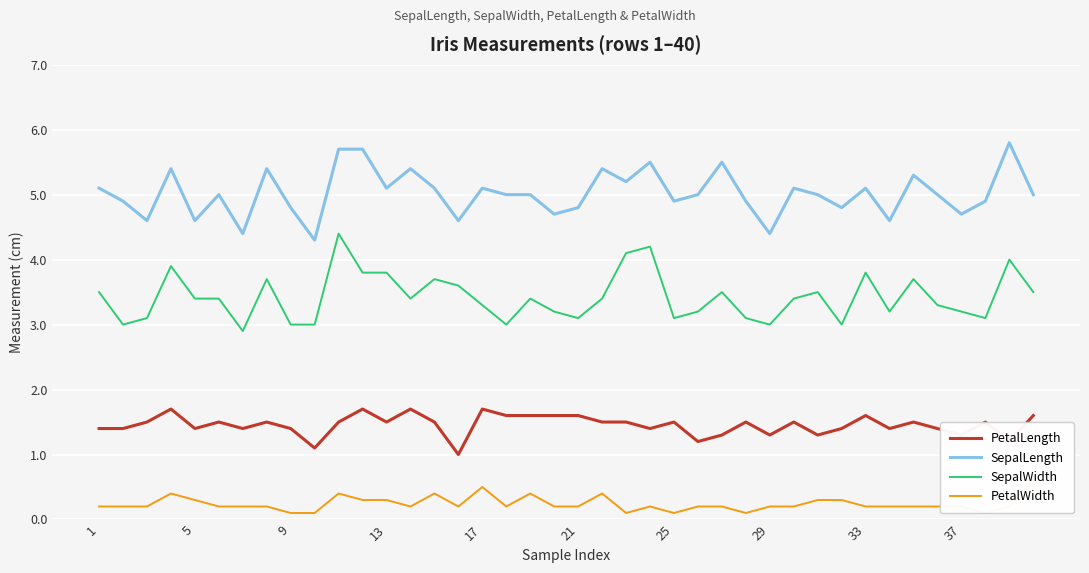

True or false: SepalLength and PetalLength cross at least once.

False